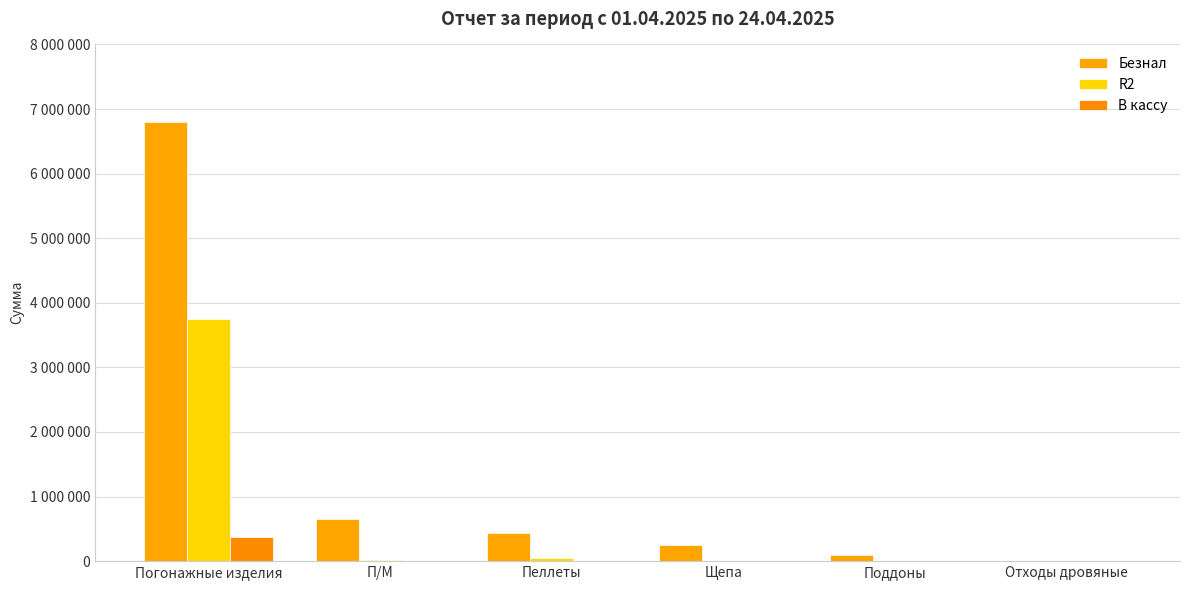

At how many categories does at least one series exceed 6320965?

1